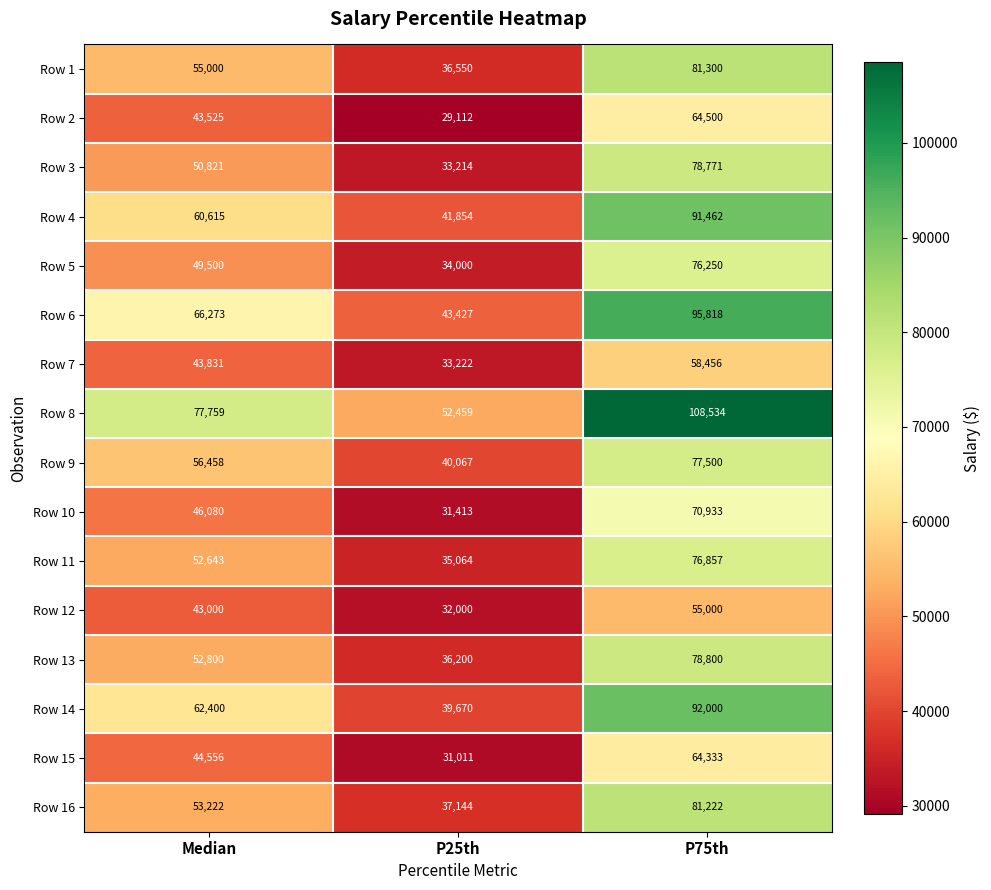

What is the greatest value displayed?

108534